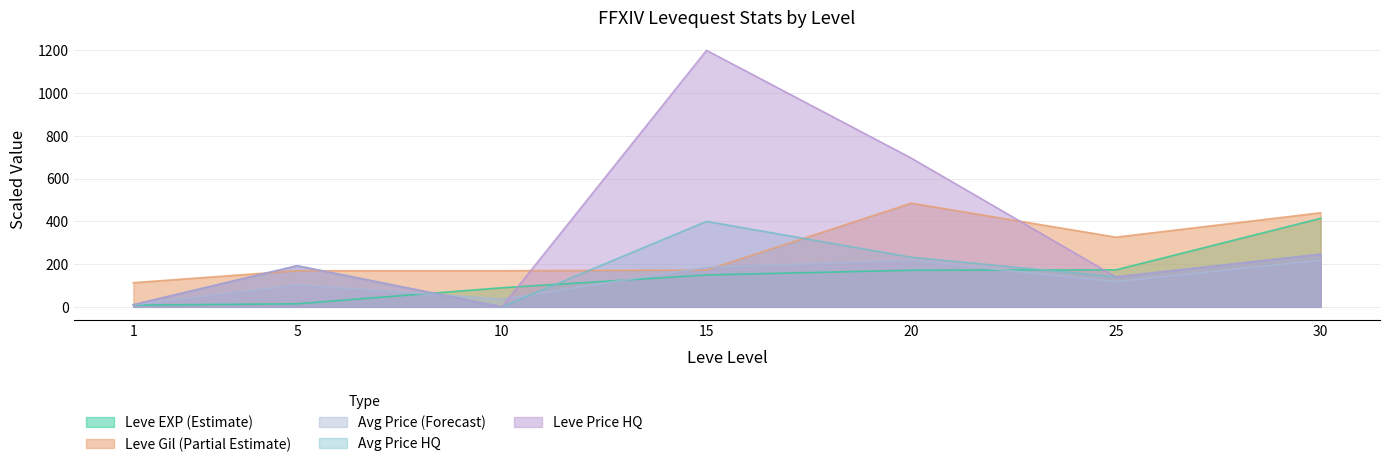

Is it true that LevePriceHQ equals 696.0 at 20?

True